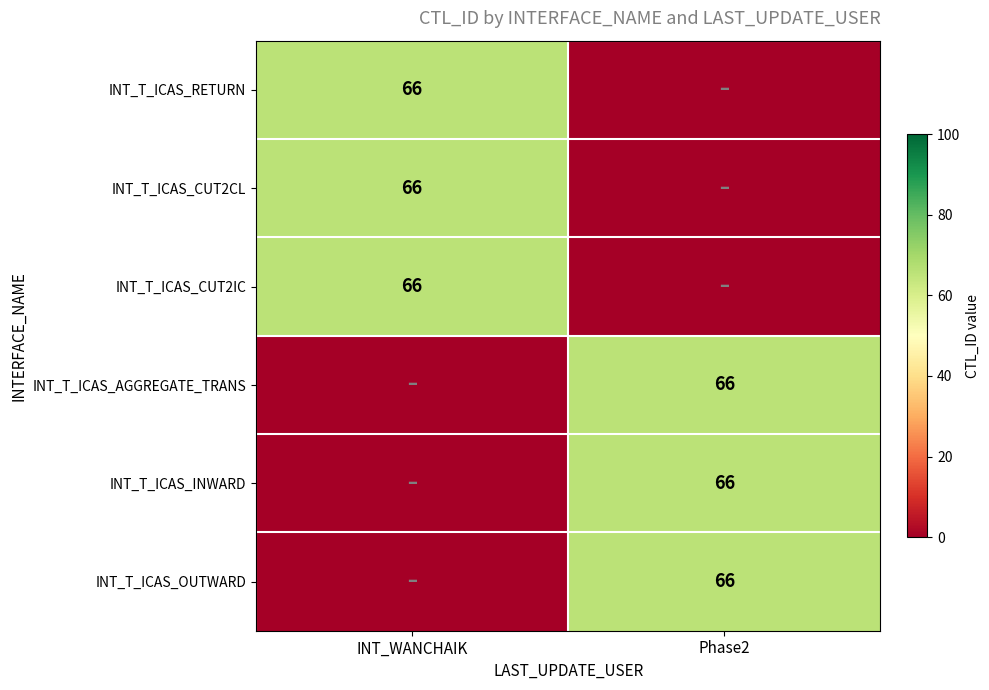

What is the difference between the highest and lowest values at INT_WANCHAIK?

66